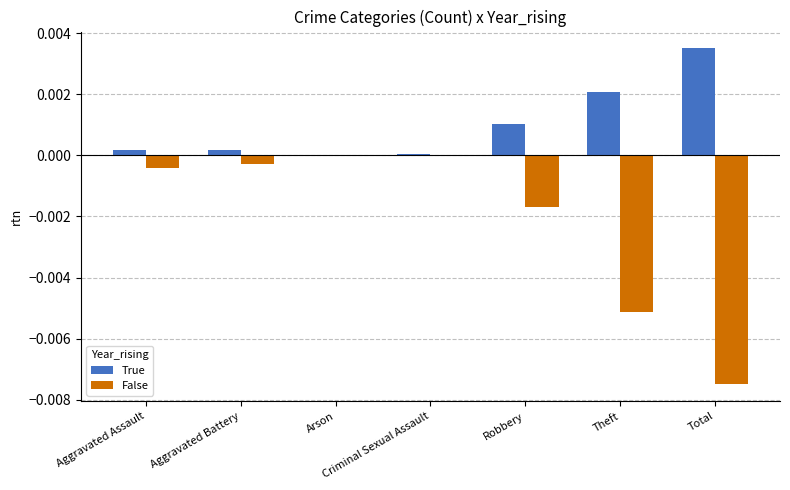

Count the number of data series in this chart.

2